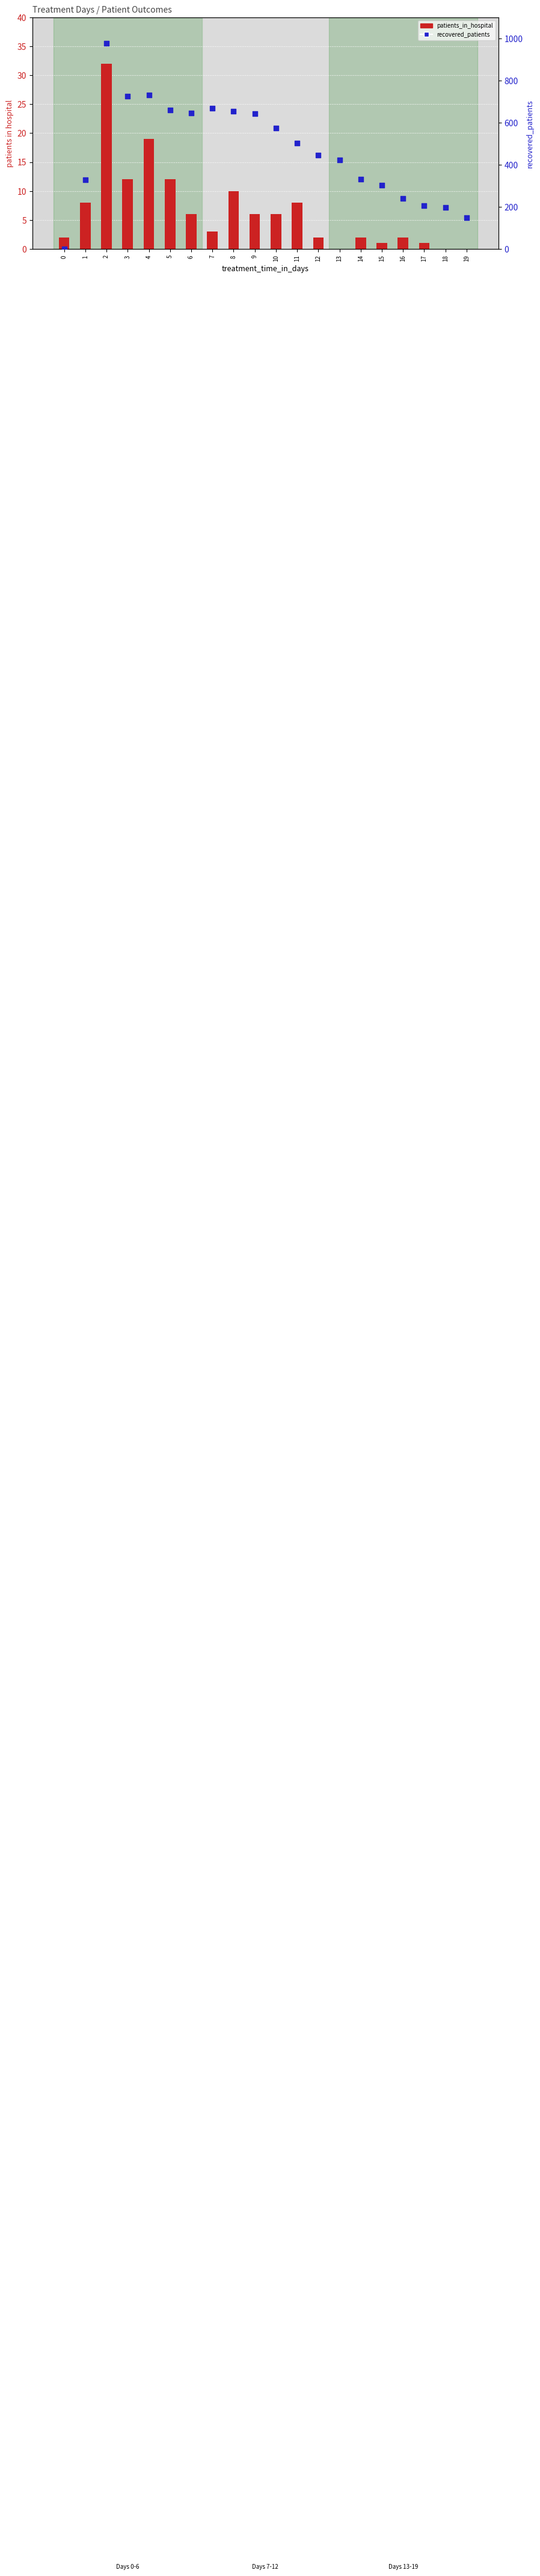

At which category is the sum across all series the highest?

2